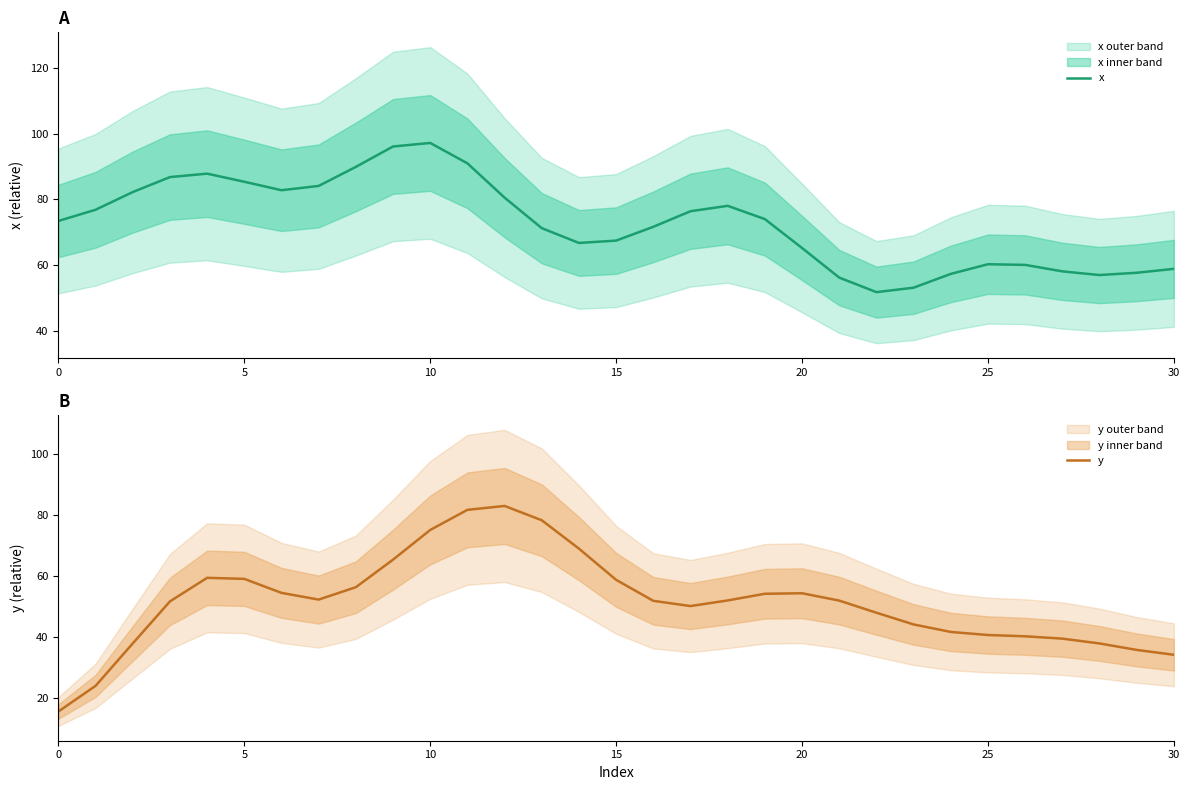

What is the spread (max minus min) of values at 21?

4.3